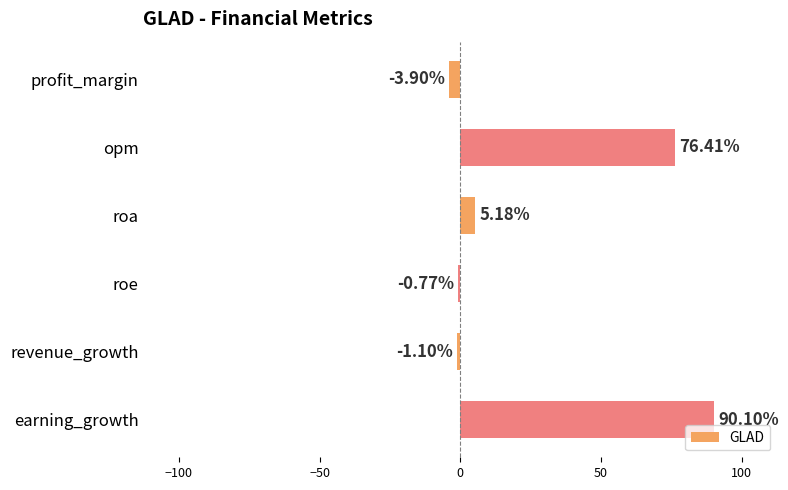

List the labels in order of value, largest first.

earning_growth, opm, roa, roe, revenue_growth, profit_margin